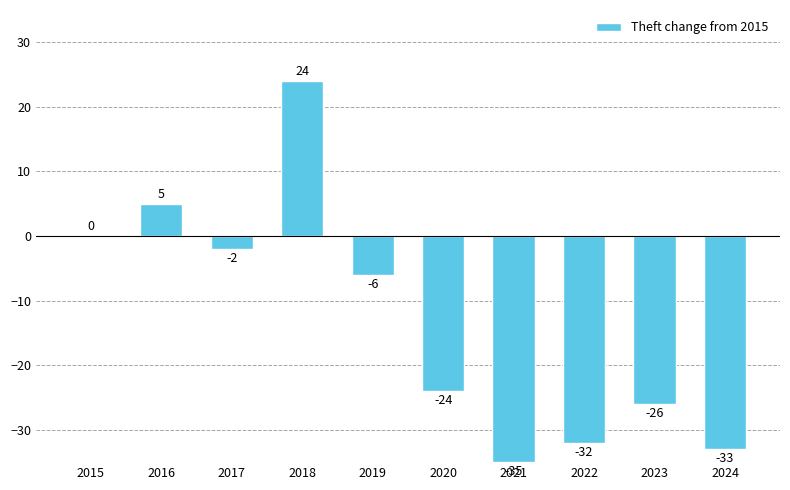

Reading left to right, list all the values displayed in this chart.

0	5	-2	24	-6	-24	-35	-32	-26	-33